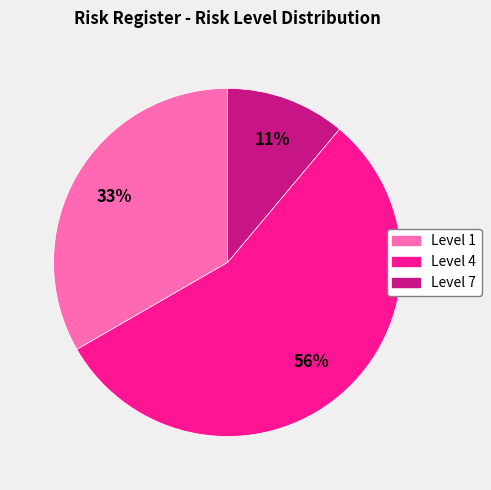

To the nearest percent, what is the average slice percentage?

33%